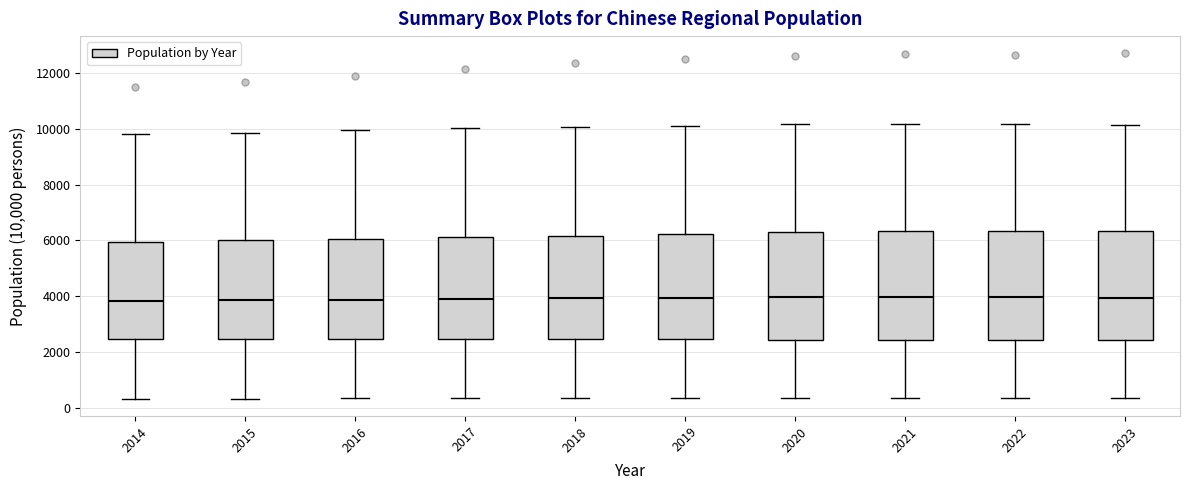

Where is the lower edge of the box at x = 2018 on the y-axis? The values are not printed on the chart, so give them approximately, as read against the axis.

2400